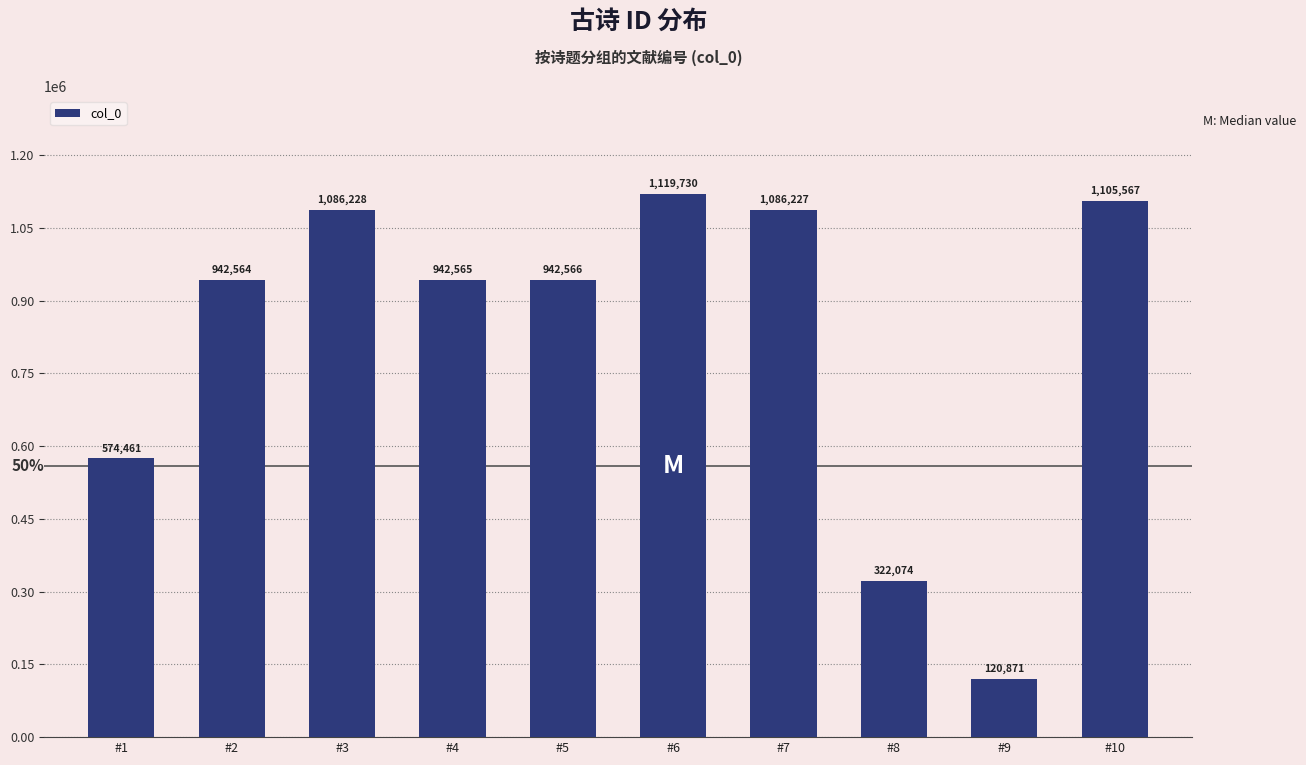

Rank the categories by value from lowest to highest.

#9, #8, #1, #2, #4, #5, #7, #3, #10, #6